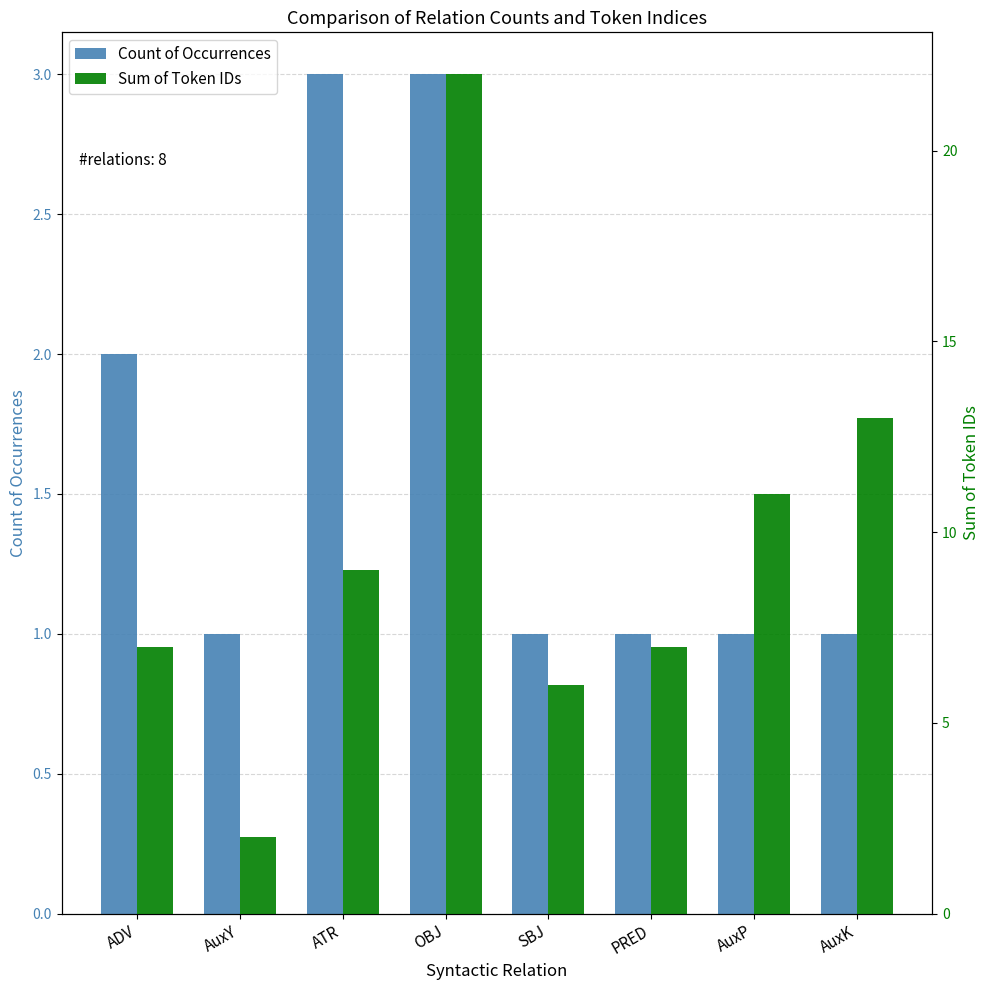

How many series are shown in this chart?

2